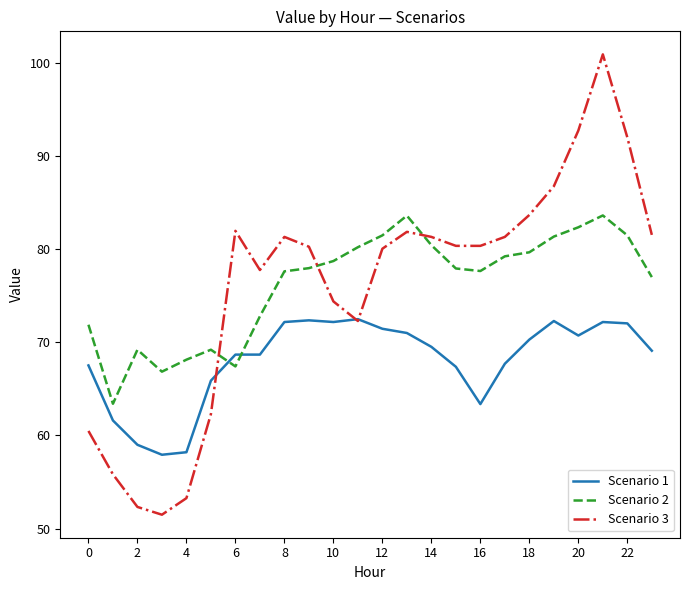

What is the highest value of the Scenario 3 series?

100.9